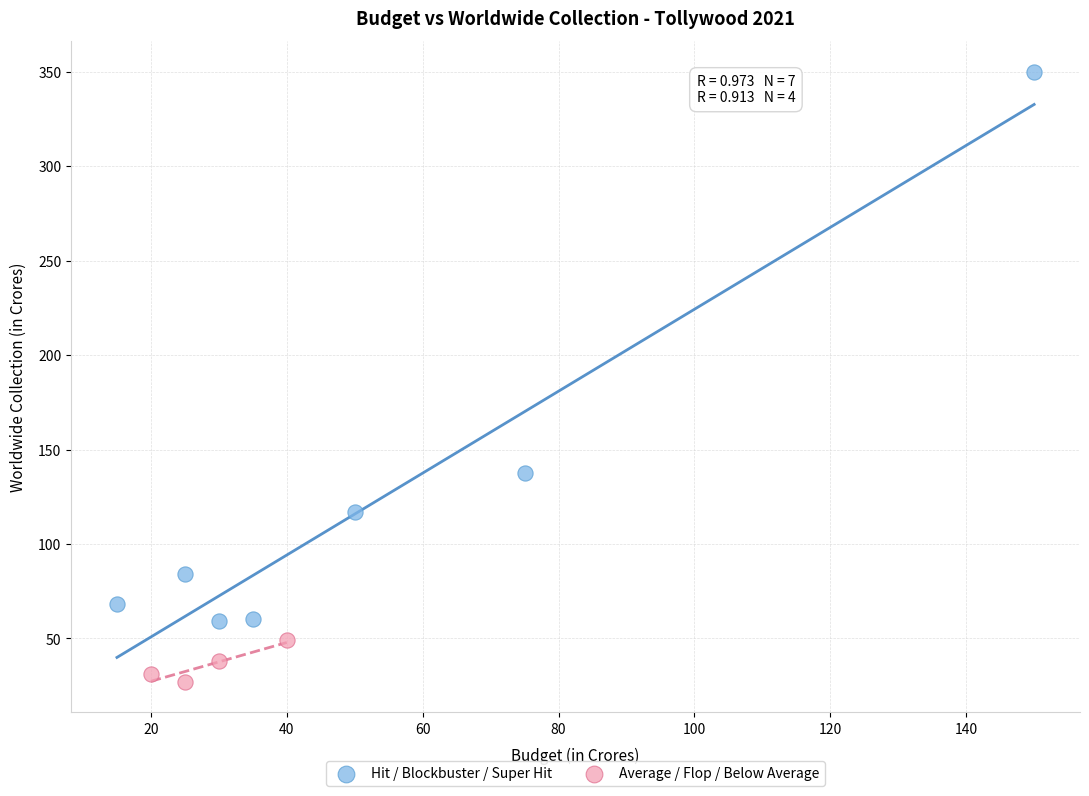

What are all the series names shown in the legend?

Hit / Blockbuster / Super Hit, Average / Flop / Below Average